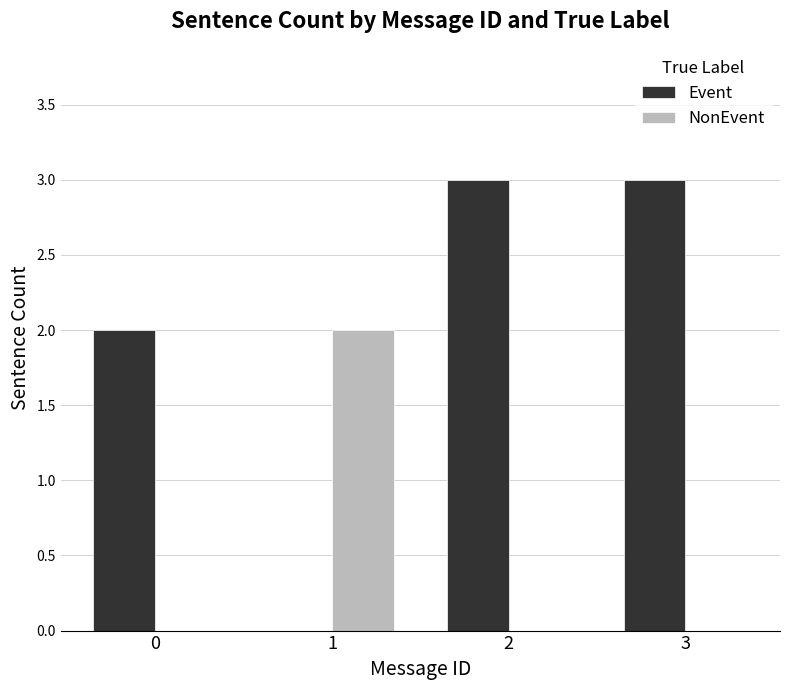

True or false: Event has a value of 2 at 3.

False